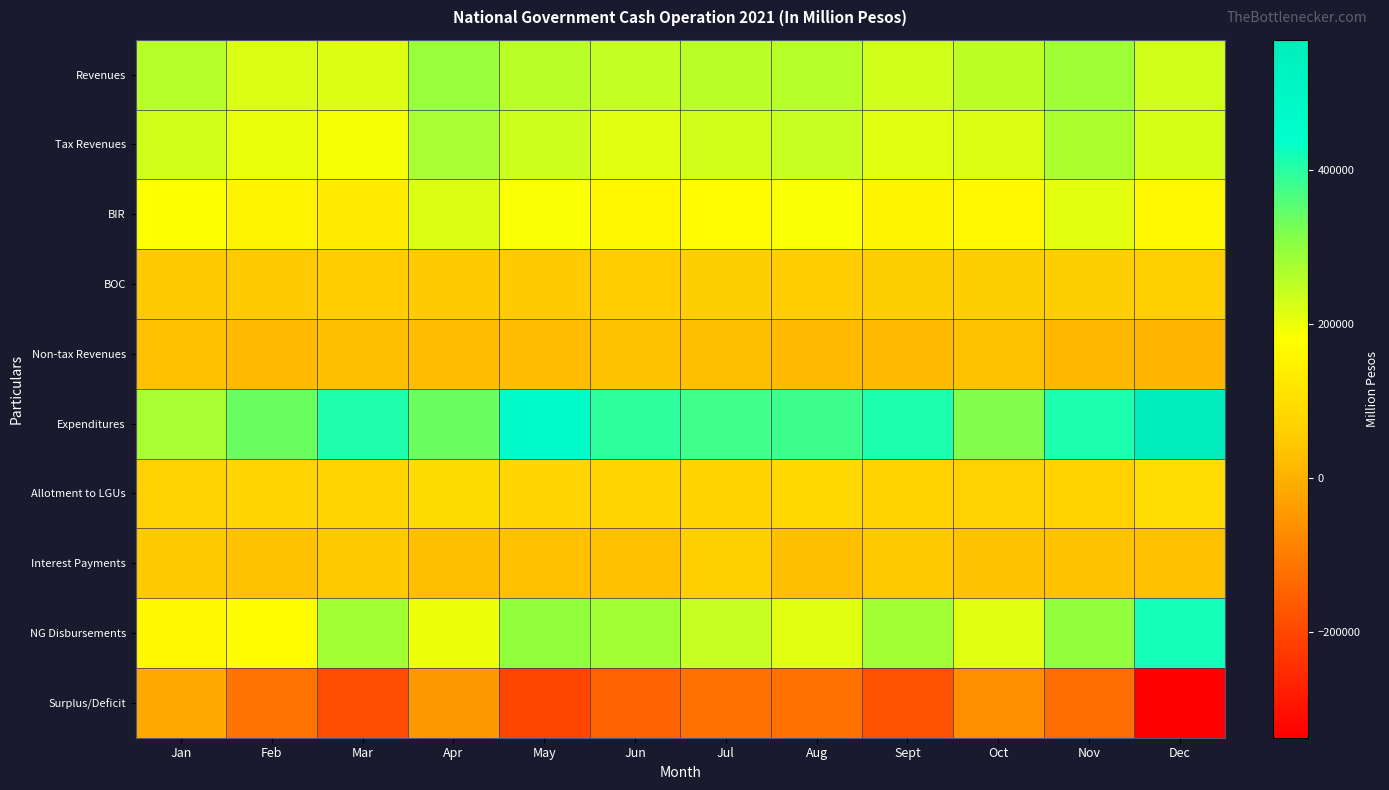

Reading left to right, extract all data points from this chart.

Revenues: Jan=260732.0	Feb=219562.0	Mar=216161.0	Apr=291920.0	May=256414.5	Jun=245568.0	Jul=256071.0	Aug=259252.0	Sept=231445.0	Oct=253089.0	Nov=284014.0	Dec=231310.0
Tax Revenues: Jan=231038.0	Feb=203007.0	Mar=189675.0	Apr=271706.0	May=234357.0	Jun=213671.0	Jul=230611.0	Aug=242356.0	Sept=213506.0	Oct=219387.0	Nov=269925.0	Dec=223482.0
BIR: Jan=182150.0	Feb=154141.0	Mar=133367.0	Apr=219045.0	May=183711.0	Jun=159364.0	Jul=170833.0	Aug=186077.0	Sept=154228.0	Oct=162115.0	Nov=210746.0	Dec=162368.0
BOC: Jan=47270.0	Feb=47185.0	Mar=54727.0	Apr=51781.0	May=48617.0	Jun=52166.0	Jul=57169.0	Aug=53359.0	Sept=57562.0	Oct=55532.0	Nov=57919.0	Dec=60276.0
Non-tax Revenues: Jan=29694.0	Feb=16464.0	Mar=26477.0	Apr=20109.0	May=22057.5	Jun=31853.0	Jul=25412.0	Aug=16893.0	Sept=17930.0	Oct=33698.0	Nov=14075.0	Dec=7801.0
Expenditures: Jan=274792.0	Feb=335531.5	Mar=407603.0	Apr=336346.0	May=456721.0	Jun=395430.0	Jul=377257.0	Aug=380188.0	Sept=412361.0	Oct=317379.0	Nov=412715.0	Dec=569315.0
Allotment to LGUs: Jan=64119.0	Feb=72280.0	Mar=70474.0	Apr=91942.0	May=76503.0	Jun=73180.0	Jul=66621.0	Aug=81710.0	Sept=66906.0	Oct=65099.0	Nov=67208.0	Dec=96656.0
Interest Payments: Jan=47024.0	Feb=31166.0	Mar=47666.0	Apr=23819.0	May=28933.0	Jun=29925.0	Jul=59026.0	Aug=23932.0	Sept=47857.0	Oct=31536.0	Nov=31221.0	Dec=27327.0
NG Disbursements: Jan=163638.0	Feb=172530.0	Mar=279887.0	Apr=198006.0	May=298673.0	Jun=280014.0	Jul=242043.0	Aug=214048.0	Sept=282111.0	Oct=212118.0	Nov=296726.0	Dec=418842.0
Surplus/Deficit: Jan=-14060.0	Feb=-115969.5	Mar=-191442.0	Apr=-44426.0	May=-200306.5	Jun=-149862.0	Jul=-121186.0	Aug=-120936.0	Sept=-180916.0	Oct=-64290.0	Nov=-128701.0	Dec=-338005.0